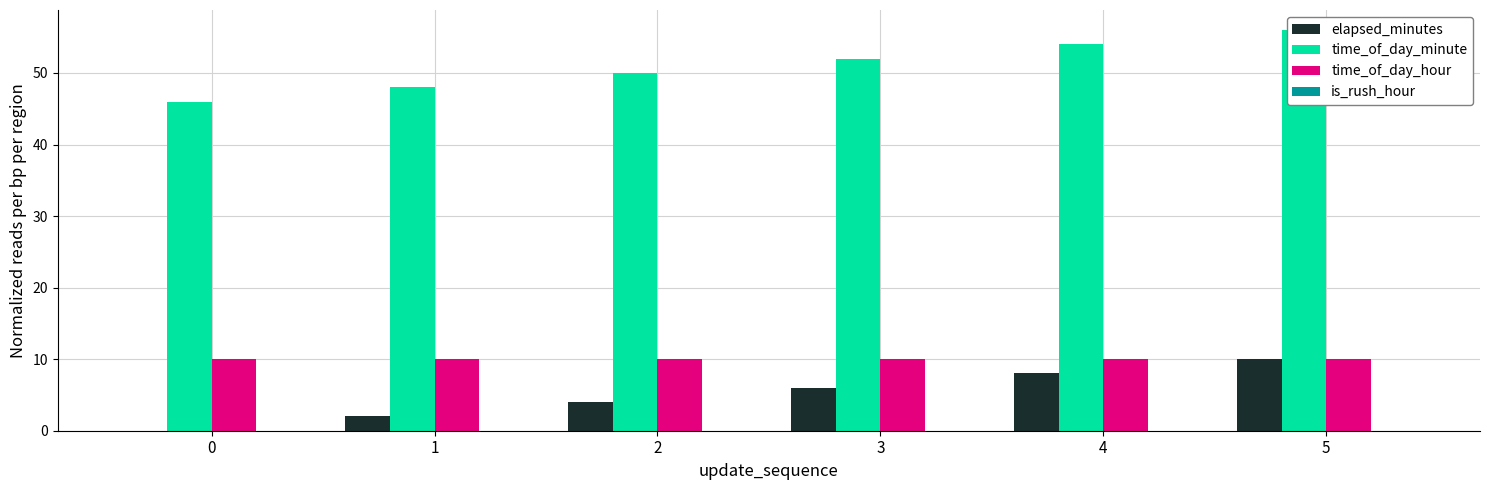

Reading left to right, transcribe all the data shown in this chart.

elapsed_minutes: 0=0	1=2	2=4	3=6	4=8	5=10
time_of_day_minute: 0=46	1=48	2=50	3=52	4=54	5=56
time_of_day_hour: 0=10	1=10	2=10	3=10	4=10	5=10
is_rush_hour: 0=0	1=0	2=0	3=0	4=0	5=0